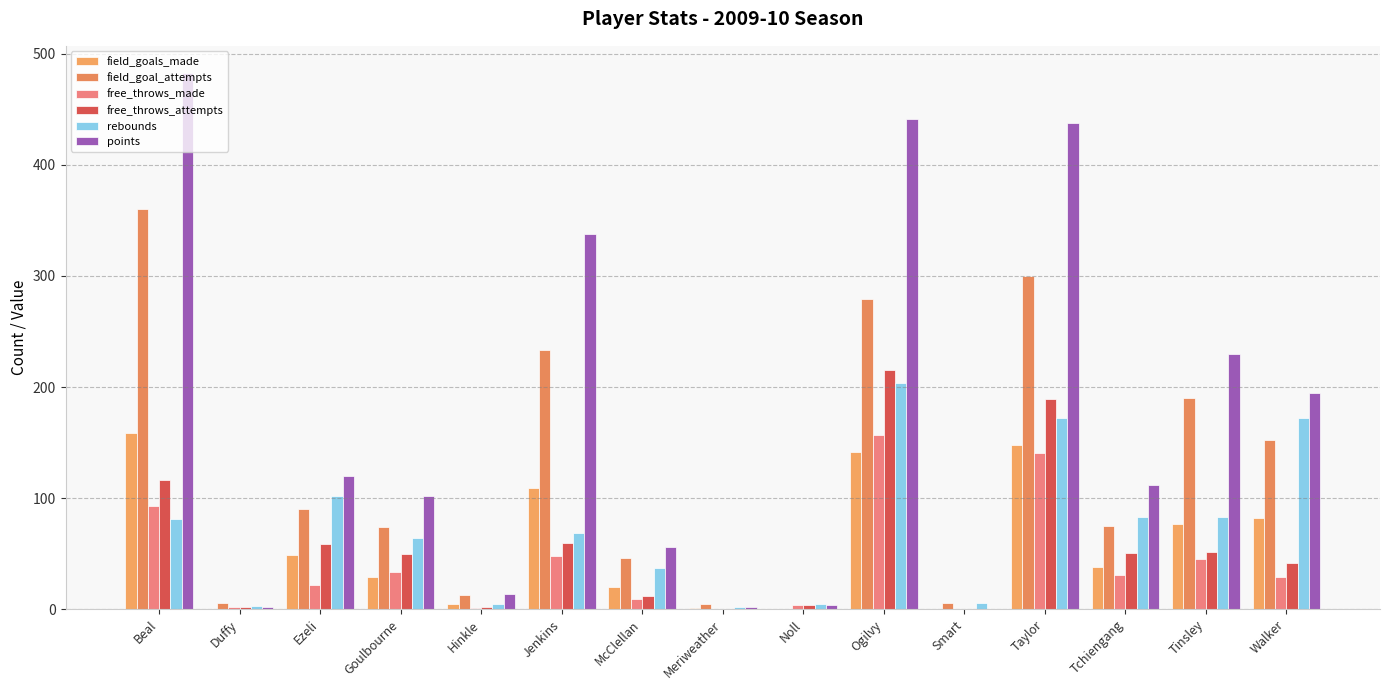

What is the highest value of the rebounds series?

204